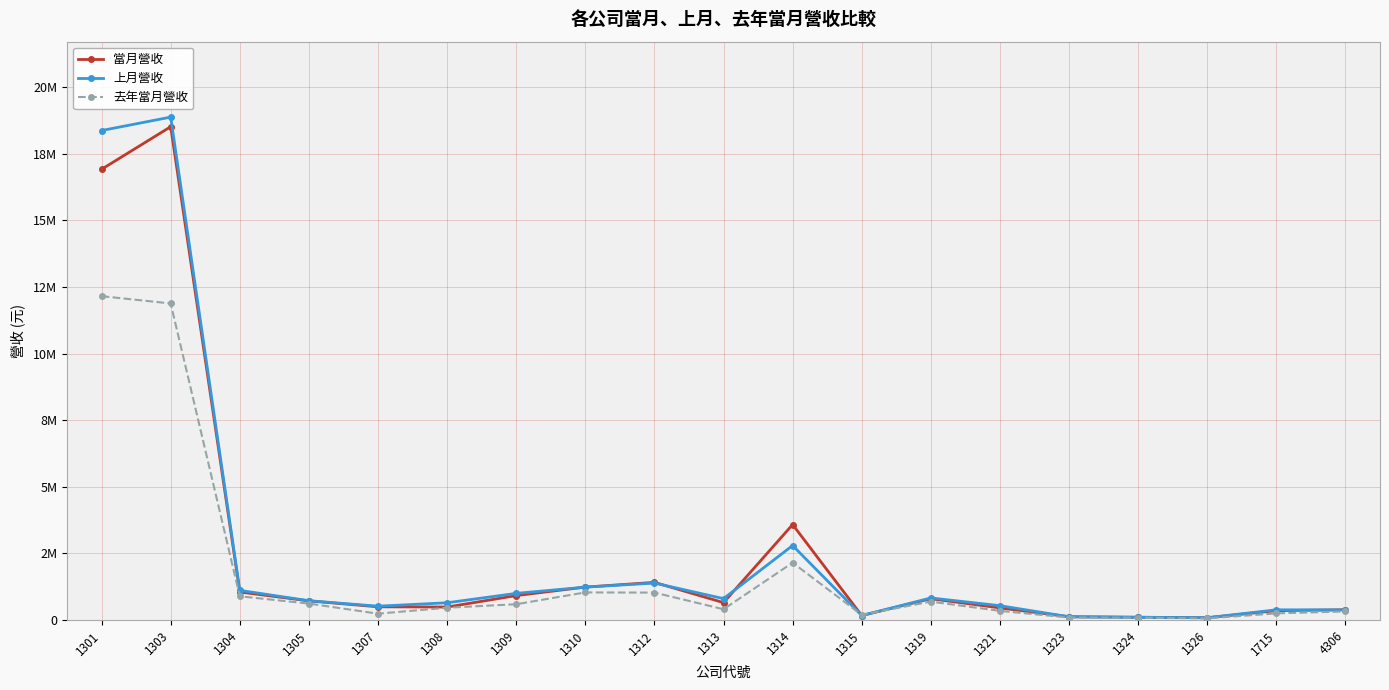

What is the value of the 當月營收 point at the 19th from the left?

386919